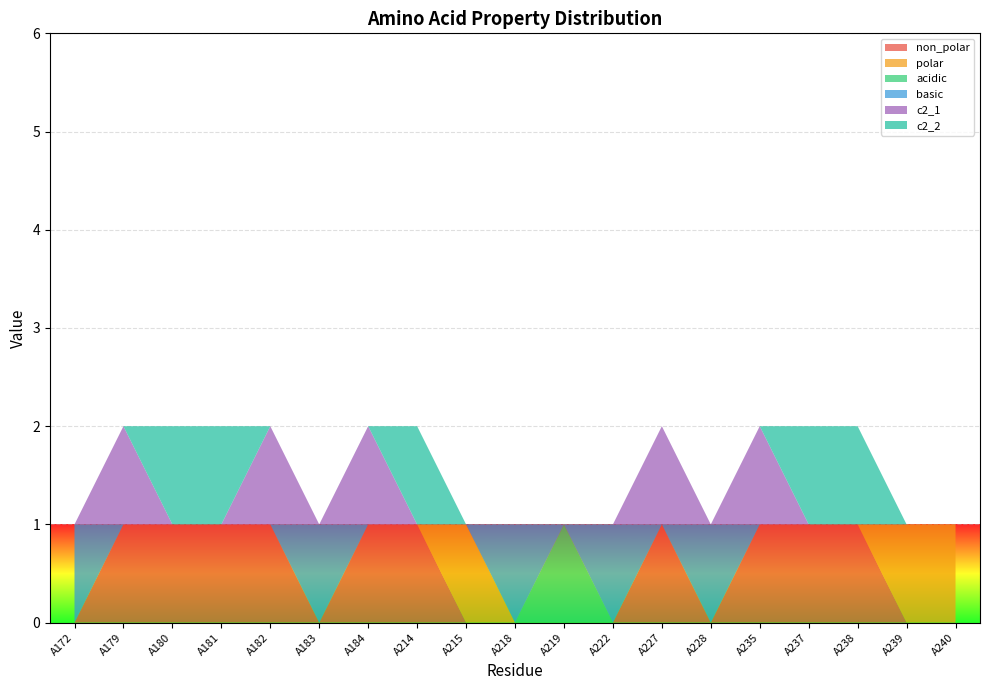

Reading right to left, transcribe all the data shown in this chart.

non_polar: A240=0	A239=0	A238=1	A237=1	A235=1	A228=0	A227=1	A222=0	A219=0	A218=0	A215=0	A214=1	A184=1	A183=0	A182=1	A181=1	A180=1	A179=1	A172=0
polar: A240=1	A239=1	A238=0	A237=0	A235=0	A228=0	A227=0	A222=0	A219=0	A218=0	A215=1	A214=0	A184=0	A183=0	A182=0	A181=0	A180=0	A179=0	A172=0
acidic: A240=0	A239=0	A238=0	A237=0	A235=0	A228=0	A227=0	A222=0	A219=1	A218=0	A215=0	A214=0	A184=0	A183=0	A182=0	A181=0	A180=0	A179=0	A172=0
basic: A240=0	A239=0	A238=0	A237=0	A235=0	A228=1	A227=0	A222=1	A219=0	A218=1	A215=0	A214=0	A184=0	A183=1	A182=0	A181=0	A180=0	A179=0	A172=1
c2_1: A240=0	A239=0	A238=0	A237=0	A235=1	A228=0	A227=1	A222=0	A219=0	A218=0	A215=0	A214=0	A184=1	A183=0	A182=1	A181=0	A180=0	A179=1	A172=0
c2_2: A240=0	A239=0	A238=1	A237=1	A235=0	A228=0	A227=0	A222=0	A219=0	A218=0	A215=0	A214=1	A184=0	A183=0	A182=0	A181=1	A180=1	A179=0	A172=0